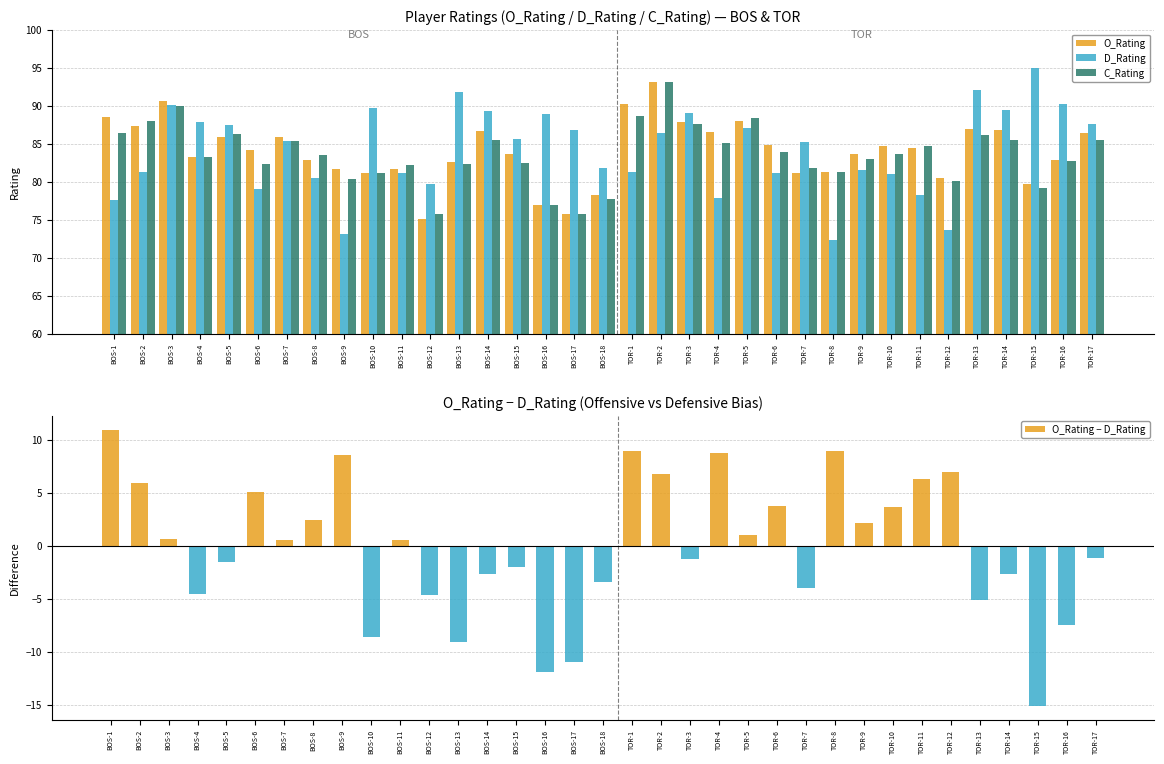

What is the minimum value for D_Rating?

72.3